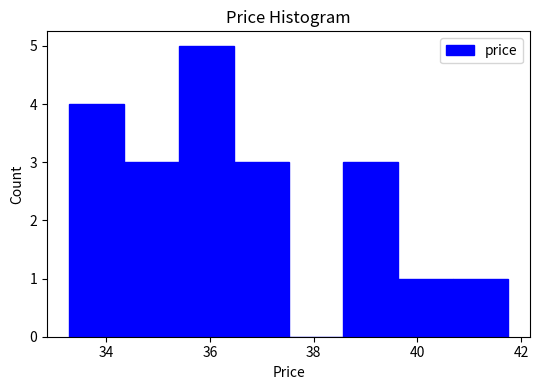

Reading left to right, list every bar in this chart as the range it spans on the x-axis followed by its height. Neither the bar edges nor the heights are printed on the chart, so give them approximately, as read against the axes.

33.2 to 34.4: 4
34.4 to 35.4: 3
35.4 to 36.4: 5
36.4 to 37.6: 3
37.6 to 38.6: 0
38.6 to 39.6: 3
39.6 to 40.6: 1
40.6 to 41.8: 1